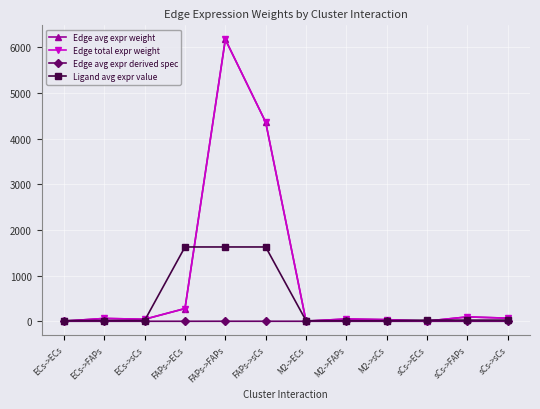

Is the value of Edge avg expr derived spec at M2->sCs greater than the value of Edge total expr weight at sCs->sCs?

No